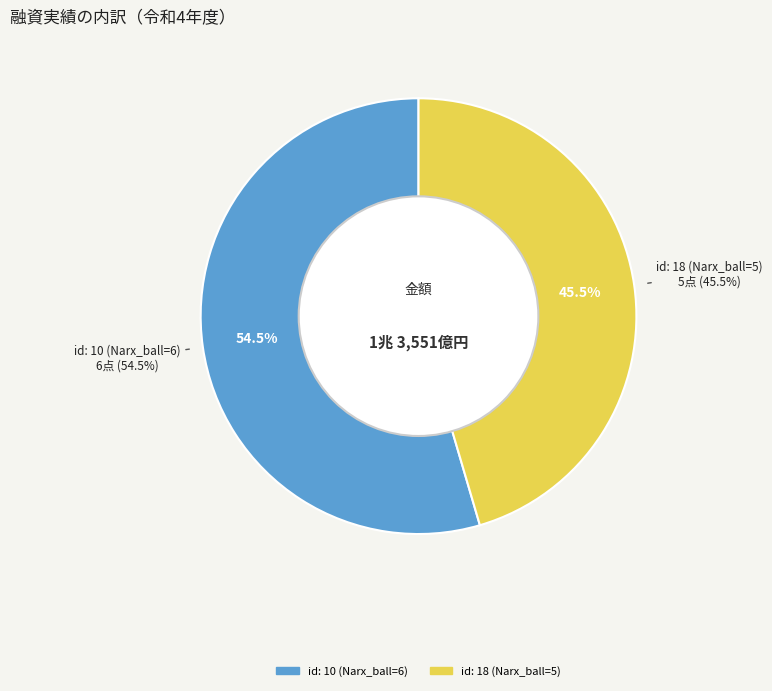

True or false: id: 18 (Narx_ball=5) accounts for 60% of the total.

False